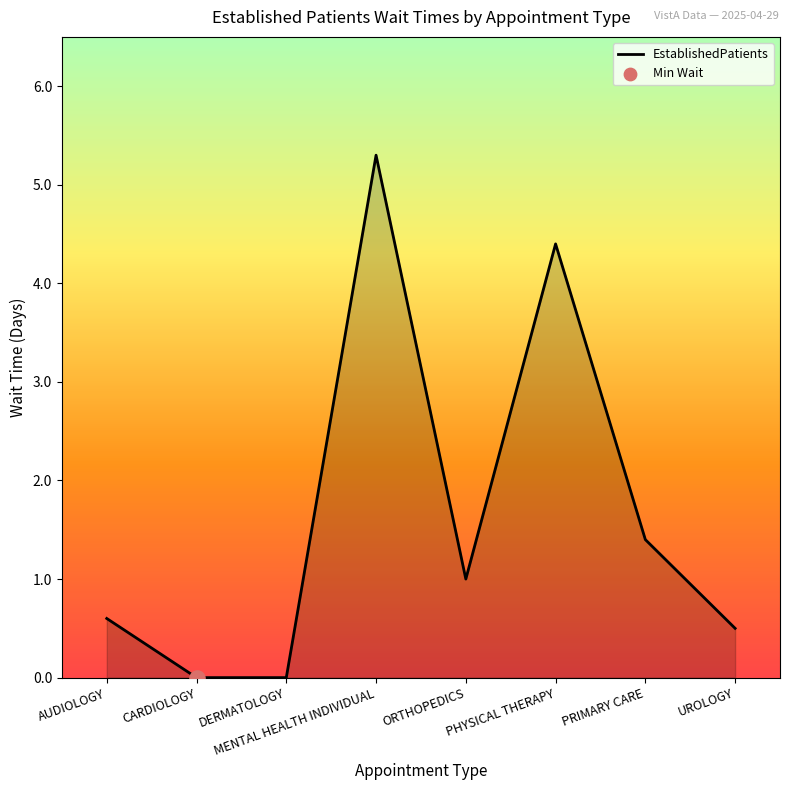

What is the change in value from CARDIOLOGY to PRIMARY CARE?

+1.4